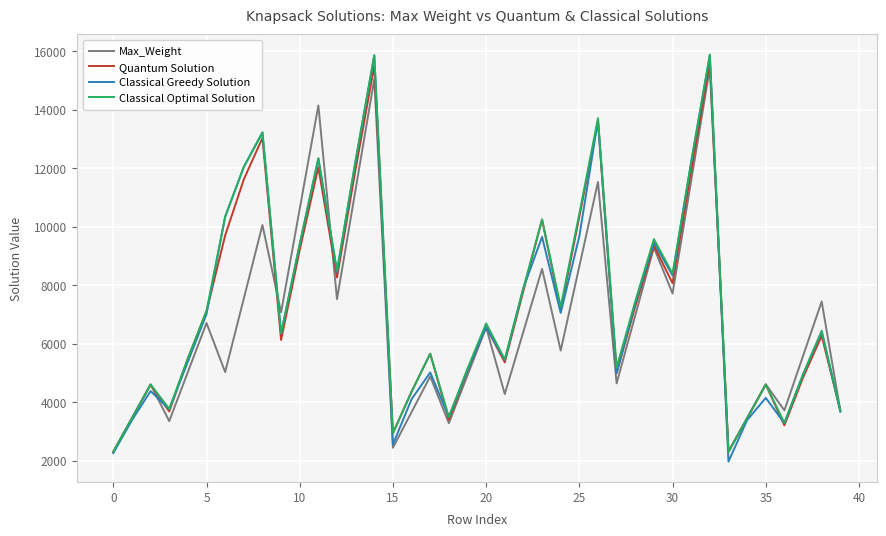

What is the average value of the Classical Optimal Solution series?

7446